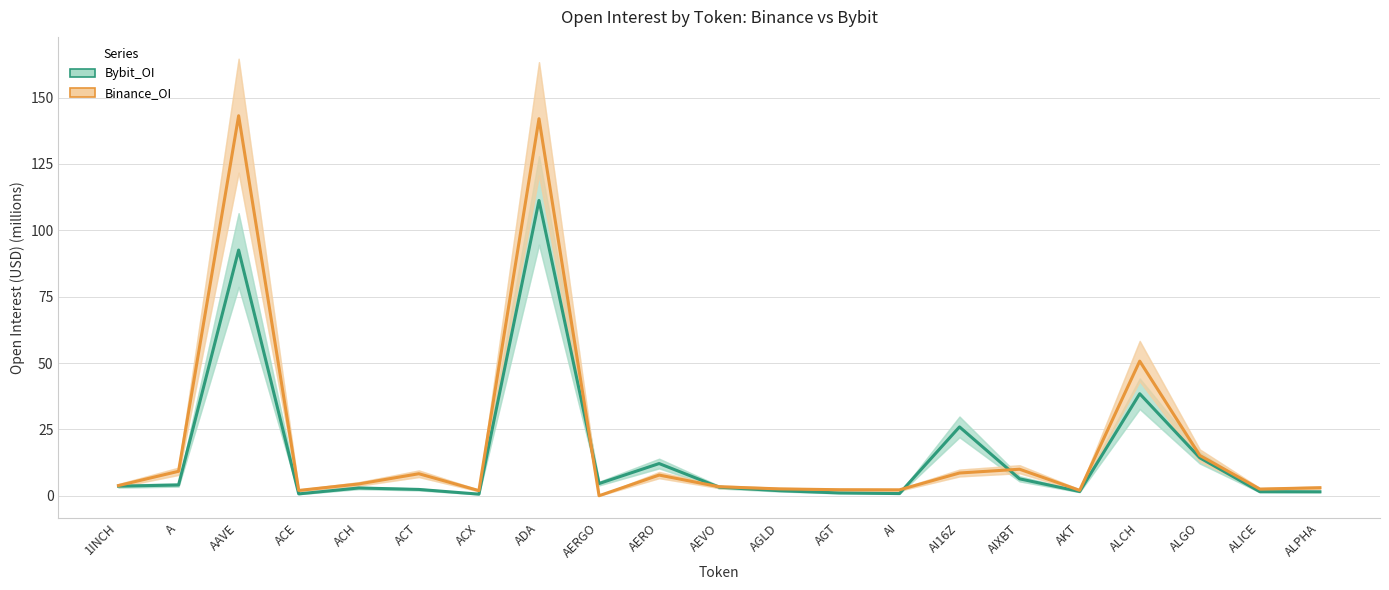

Where does the Binance_OI series first go above 3?

1INCH